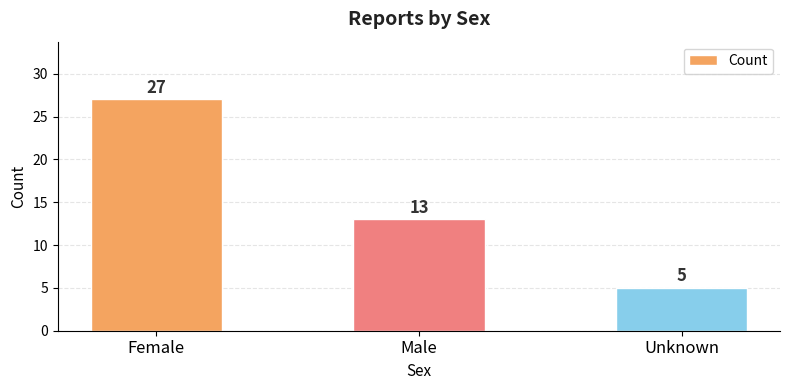

The value at Unknown is 9. True or false?

False